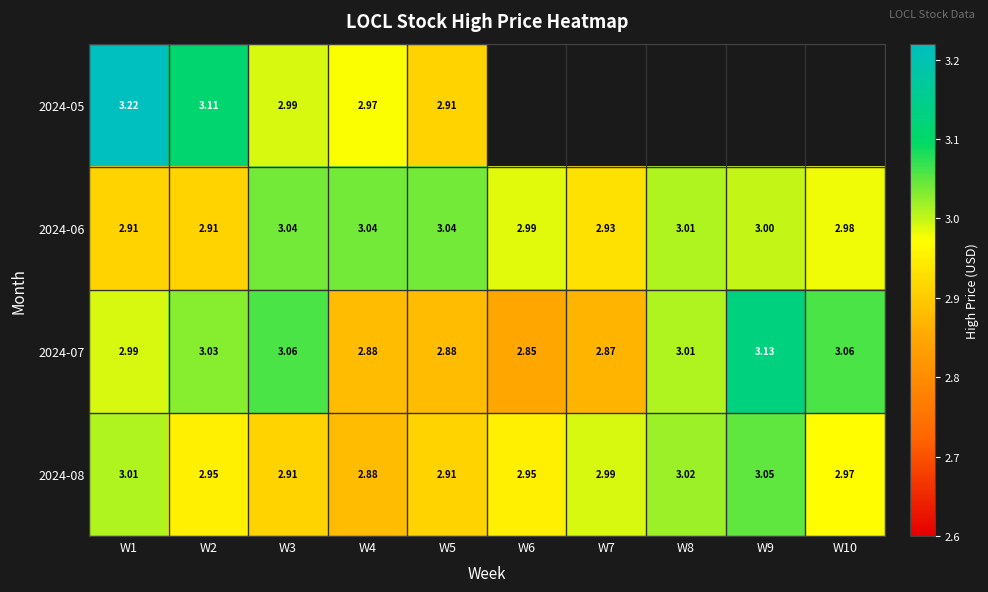

At which label does 2024-07 first exceed 3?

W2